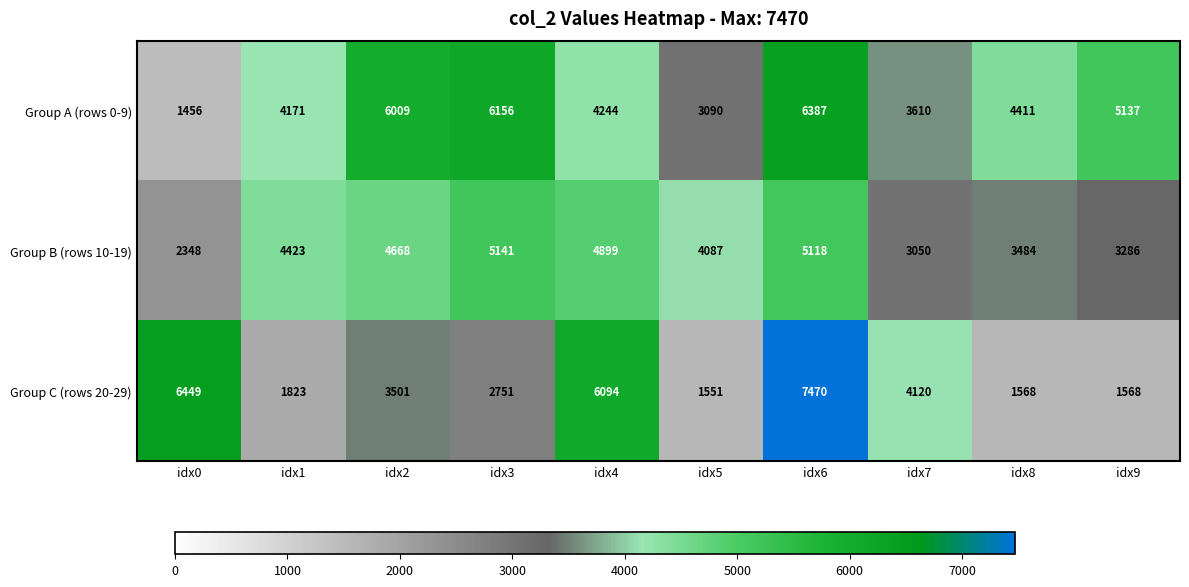

Reading right to left, extract all data points from this chart.

Group A (rows 0-9): idx9=5137	idx8=4411	idx7=3610	idx6=6387	idx5=3090	idx4=4244	idx3=6156	idx2=6009	idx1=4171	idx0=1456
Group B (rows 10-19): idx9=3286	idx8=3484	idx7=3050	idx6=5118	idx5=4087	idx4=4899	idx3=5141	idx2=4668	idx1=4423	idx0=2348
Group C (rows 20-29): idx9=1568	idx8=1568	idx7=4120	idx6=7470	idx5=1551	idx4=6094	idx3=2751	idx2=3501	idx1=1823	idx0=6449